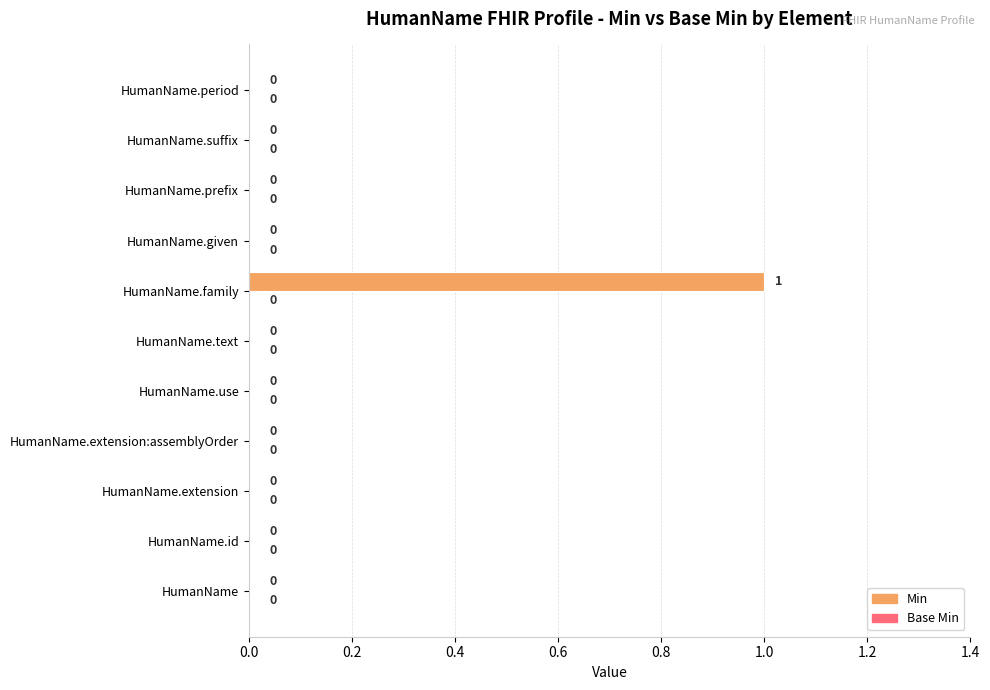

How many values are between 0 and 1?

11